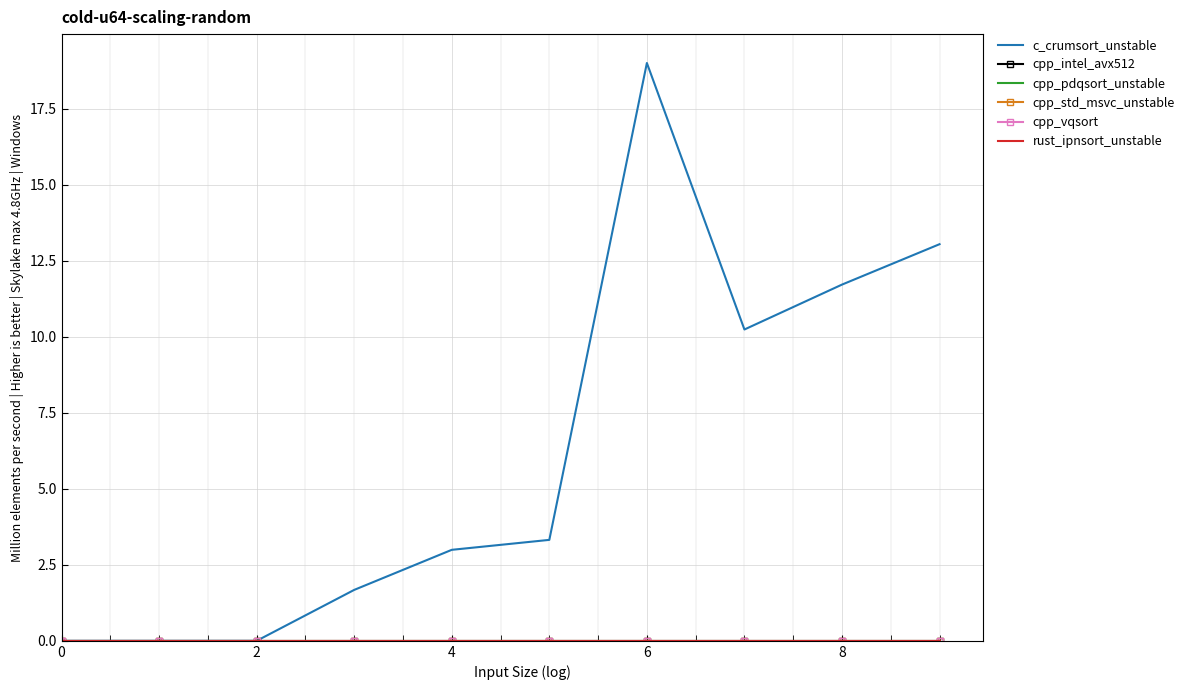

True or false: cpp_vqsort has more than 0 interior local peaks.

False